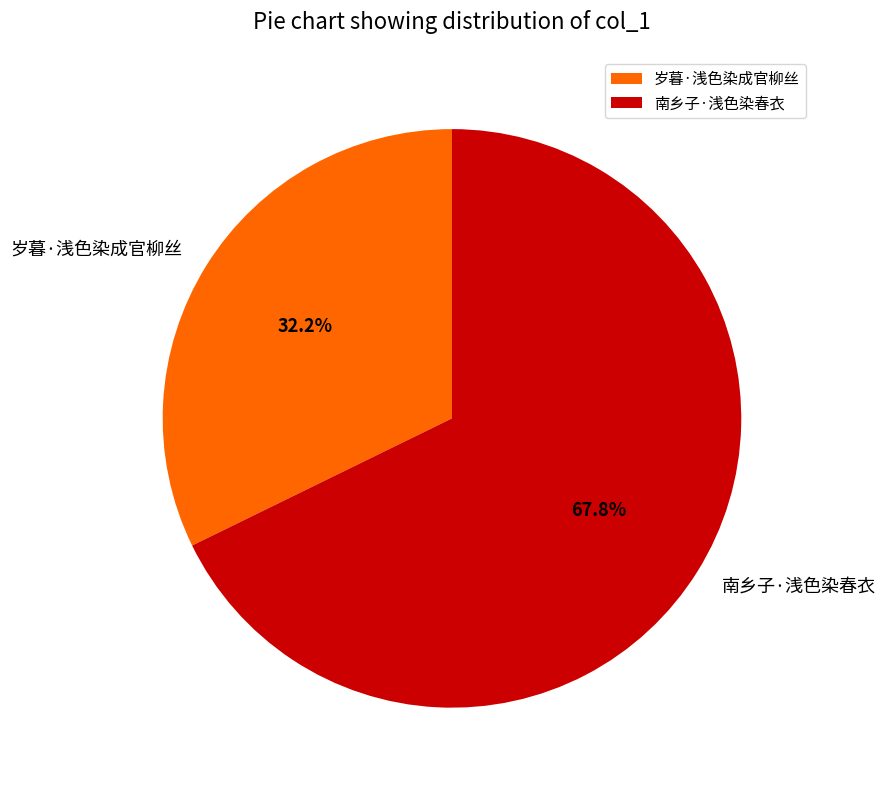

To the nearest percent, what is the difference between the largest and smallest slice percentages?

36%